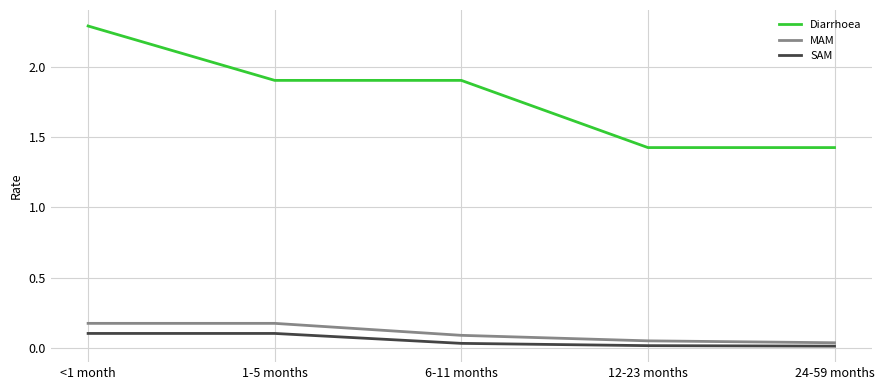

What is the highest value of the Diarrhoea series?

2.3